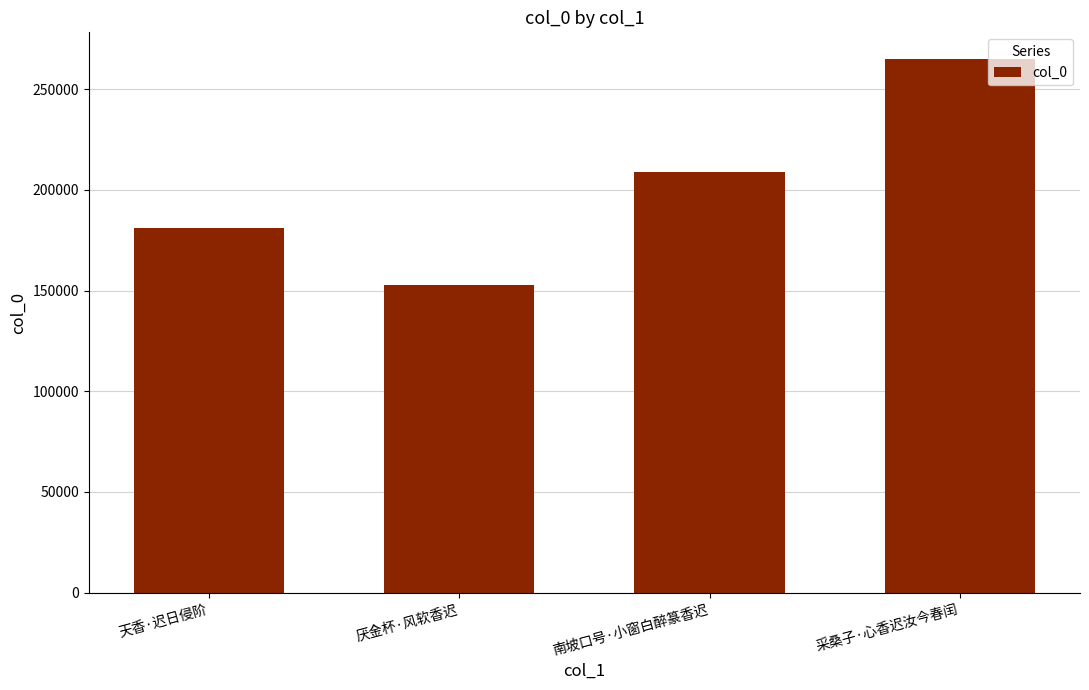

Which has a higher value, 厌金杯·风软香迟 or 南坡口号·小窗白醉篆香迟?

南坡口号·小窗白醉篆香迟